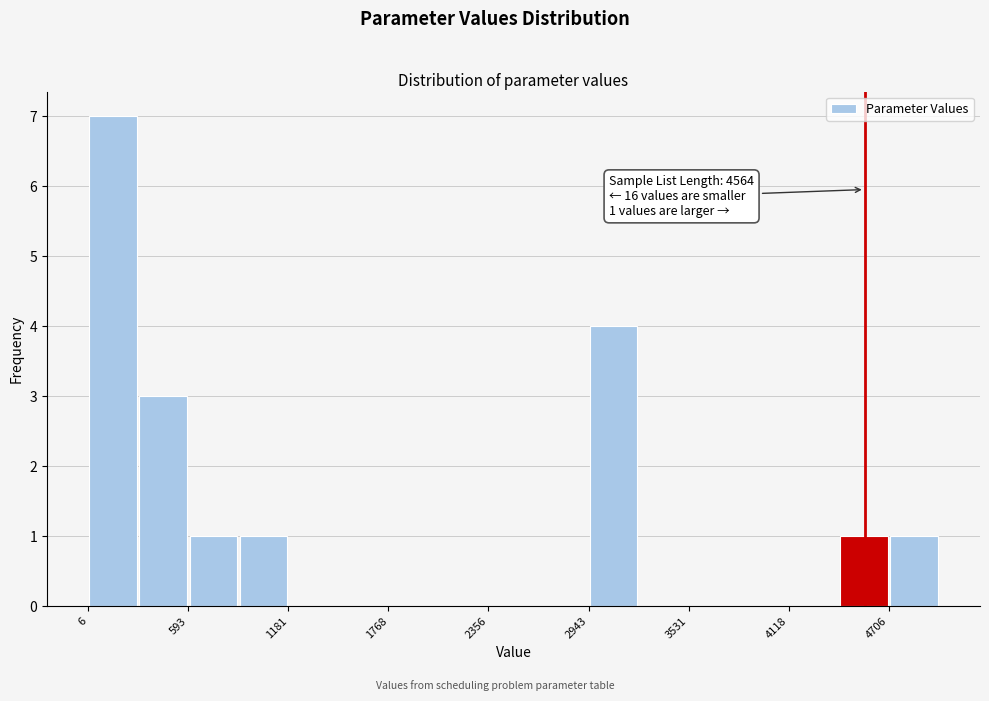

Around what value on the x-axis is the tallest bar? Give the approximate position of its centre, as read against the axis.

200